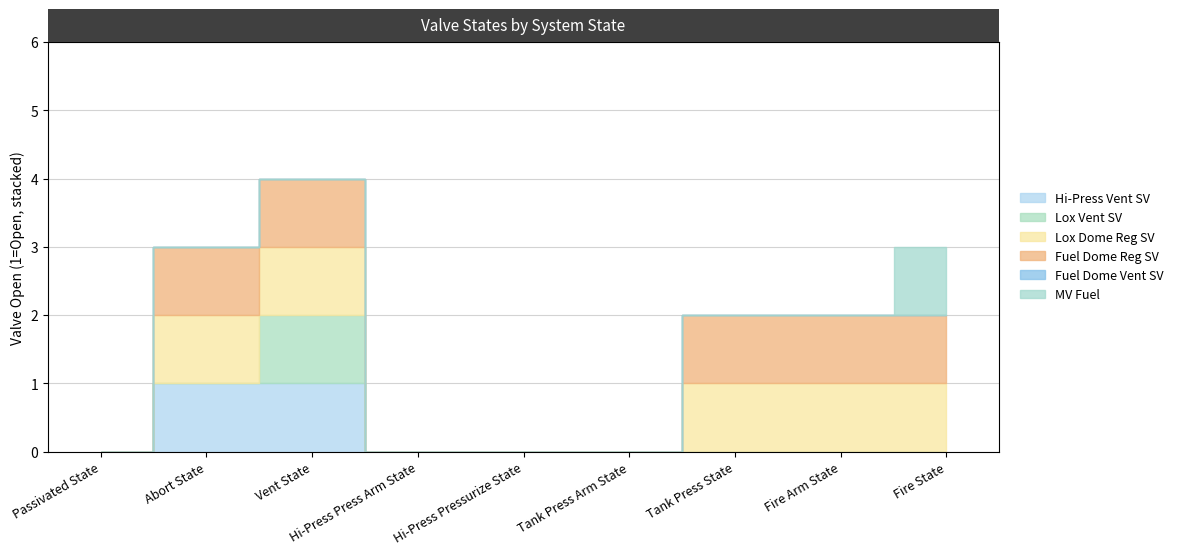

At how many categories does at least one series exceed 0?

5